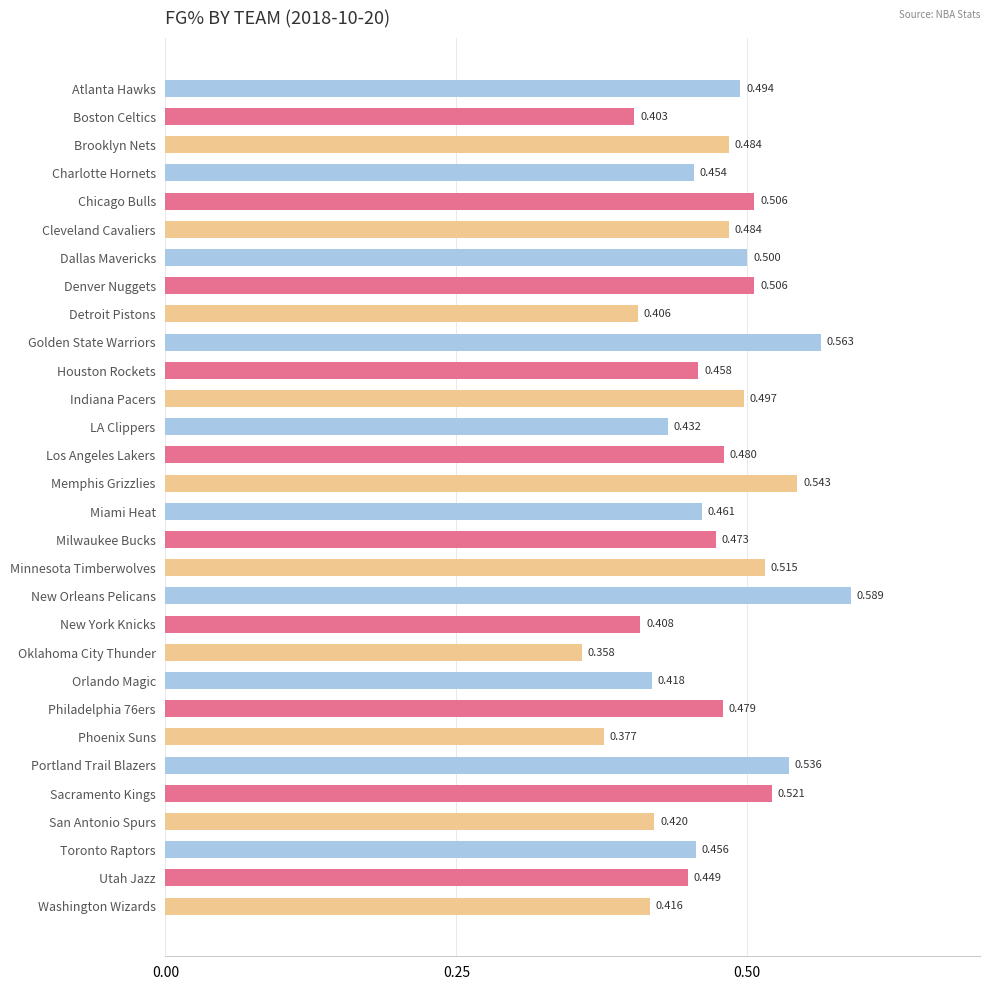

What is the label of the 24th bar from the top?

Phoenix Suns